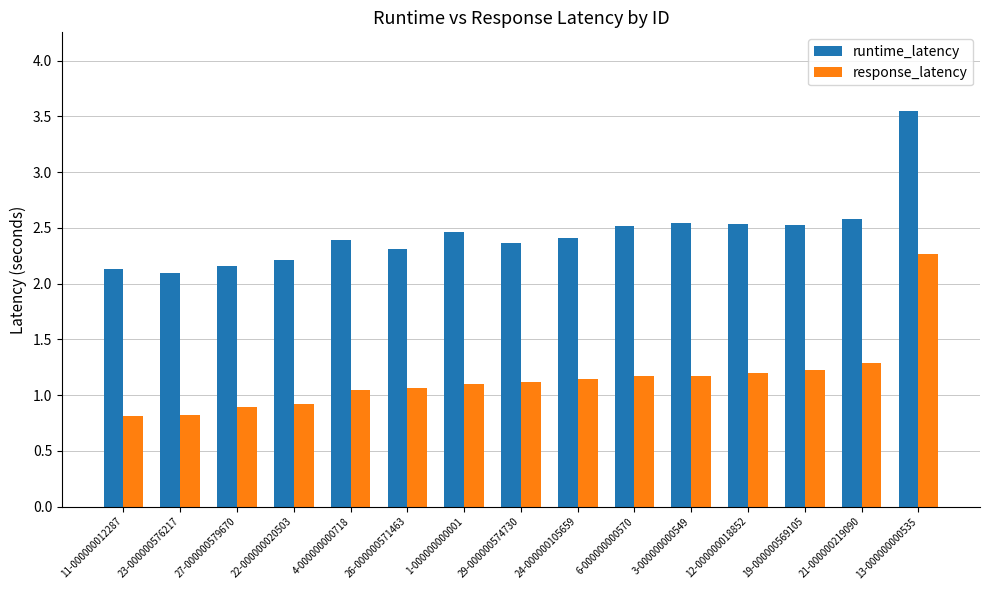

At how many categories does at least one series exceed 2?

15